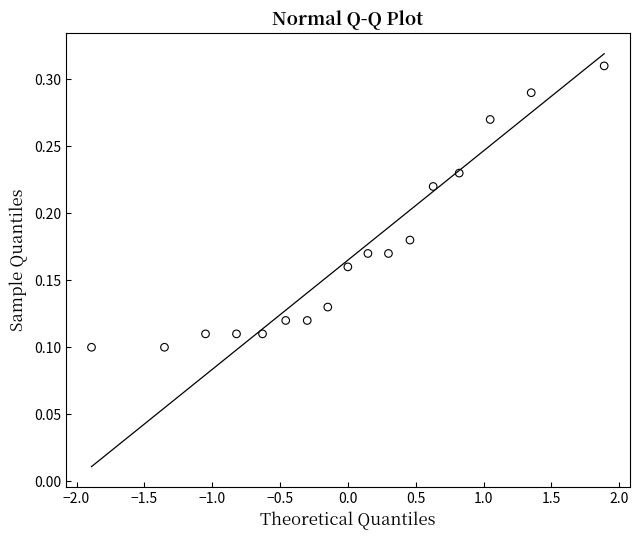

What is the range of X values (max minus min)?

3.8